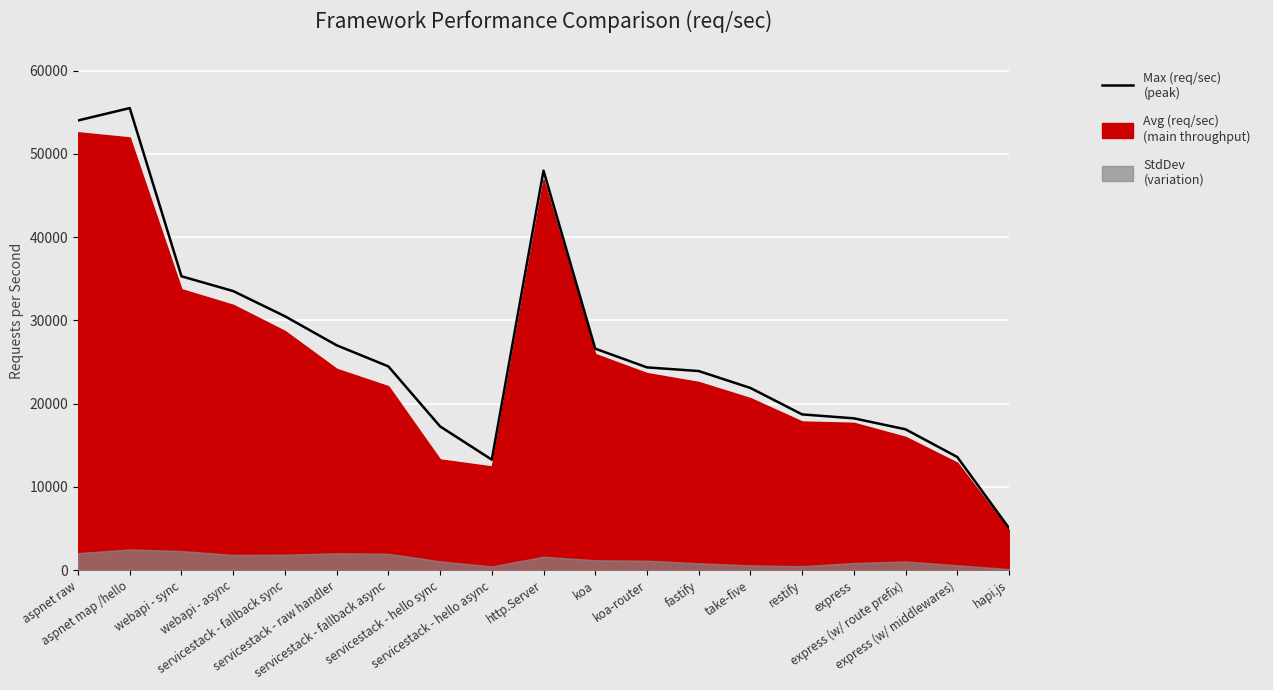

Reading left to right, extract all data points from this chart.

54015	55503	35295	33519	30495	27007	24471	17263	13263	47983	26599	24351	23911	21879	18703	18231	16911	13583	5051